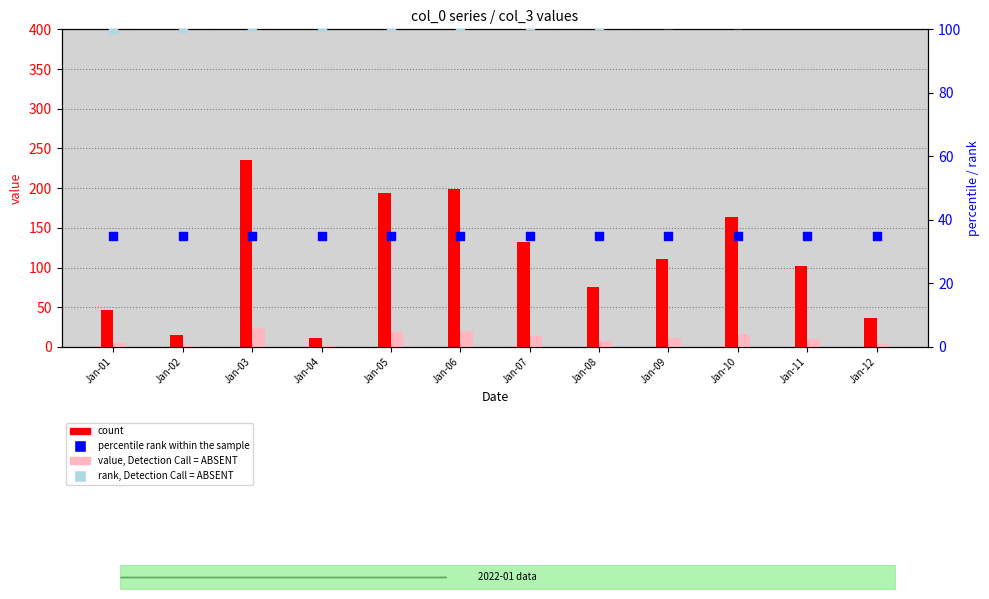

What is the total value across all series at Jan-08?

219.8